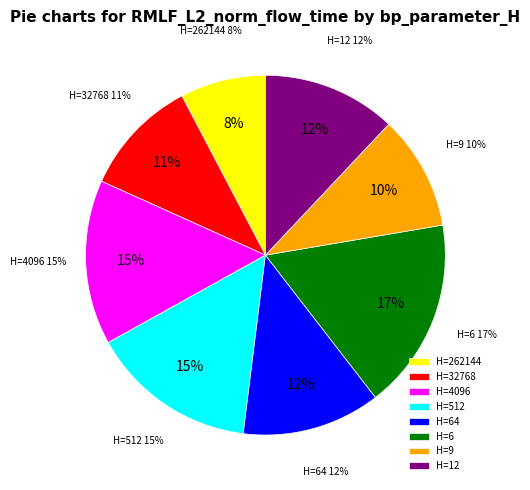

Do 32768 and 262144 together represent more than half of the pie?

No